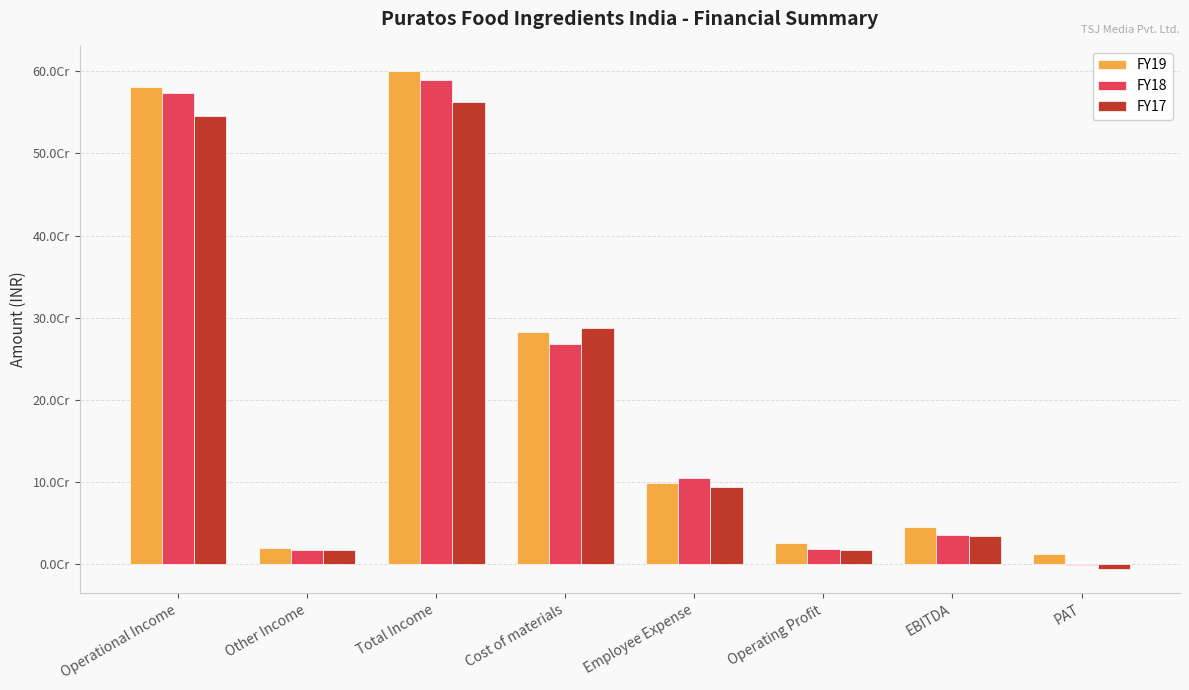

What are all the series names shown in the legend?

FY19, FY18, FY17